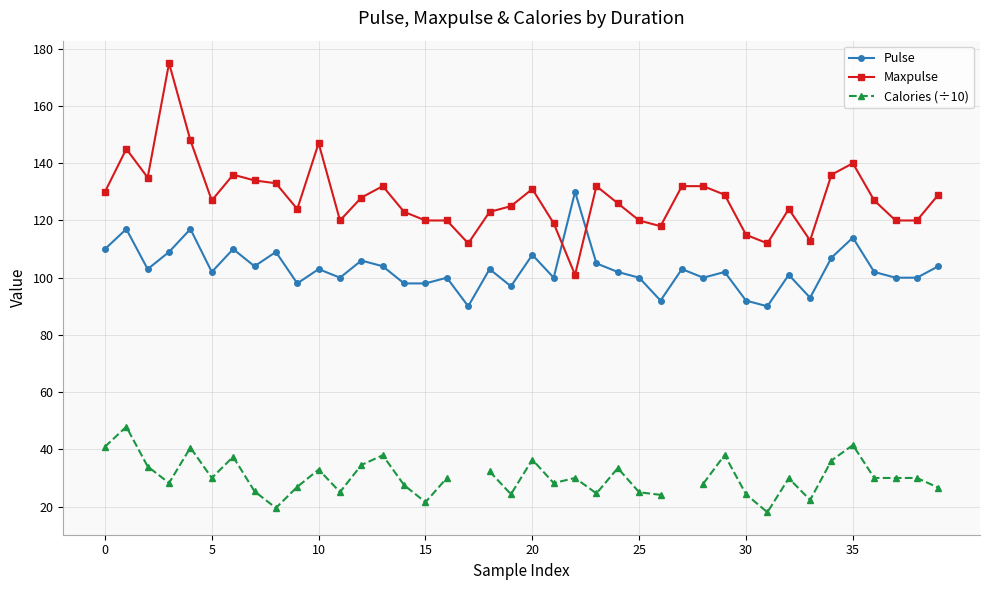

The value of Pulse at 20 is 108.0. True or false?

True